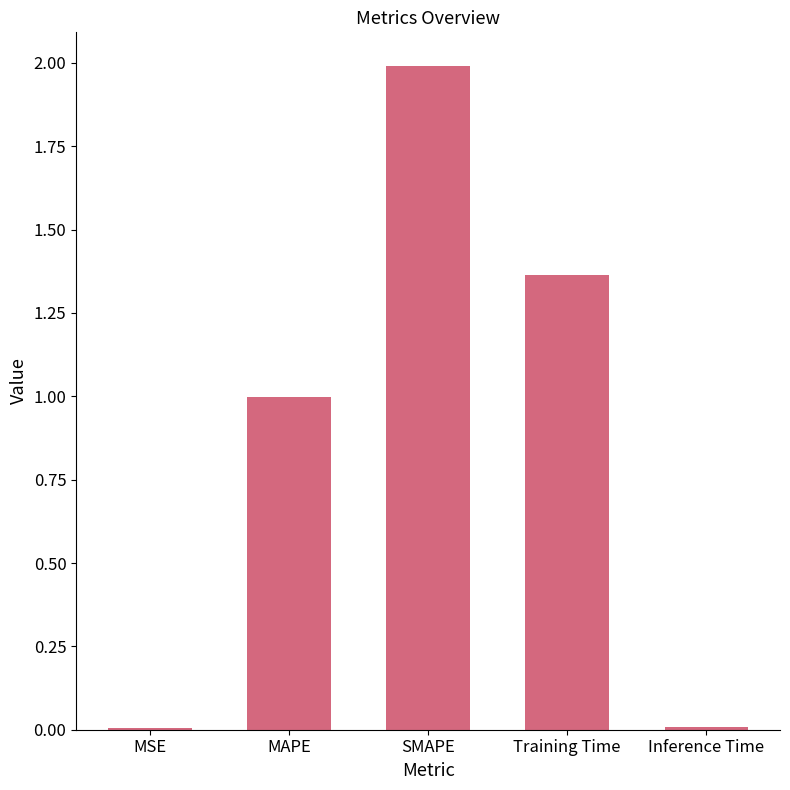

What is the sum of all values?

4.4